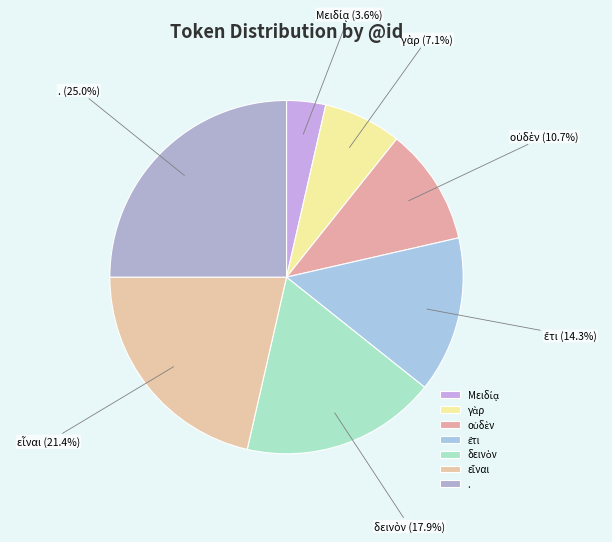

What portion of the pie excludes .?

75.0%